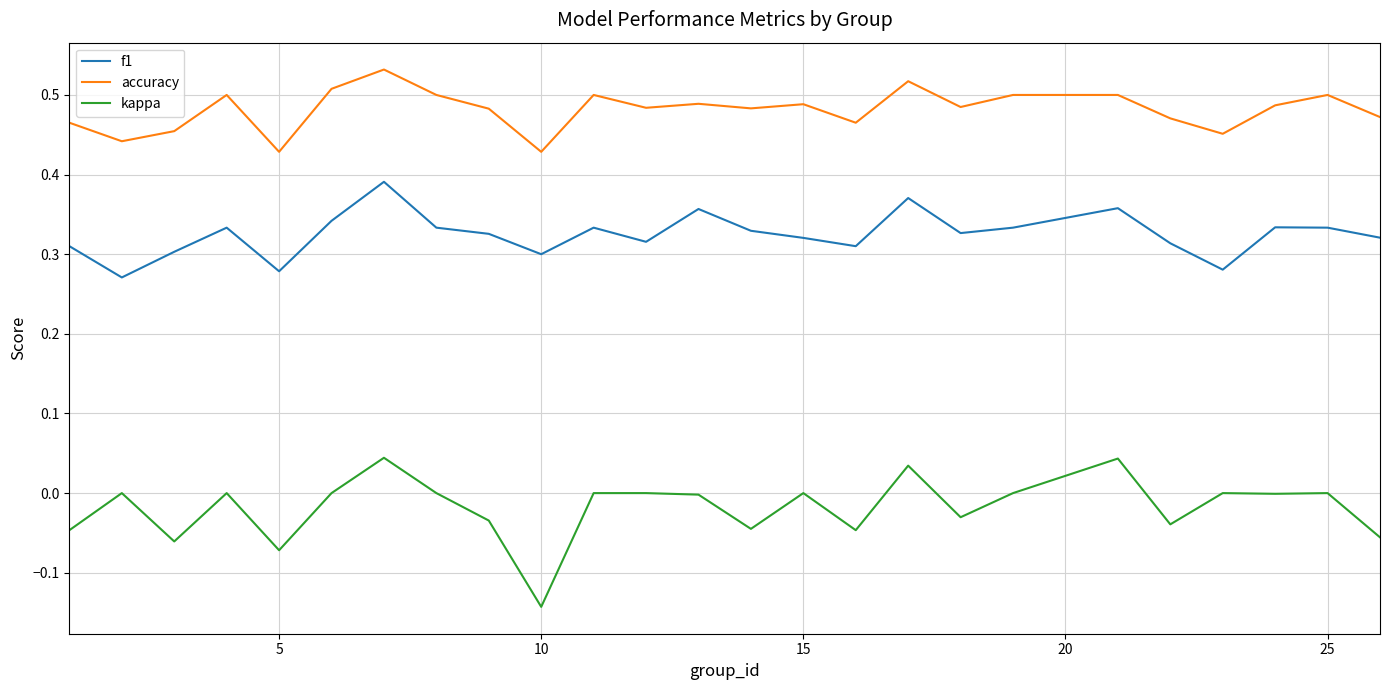

True or false: f1 and accuracy cross at least once.

False